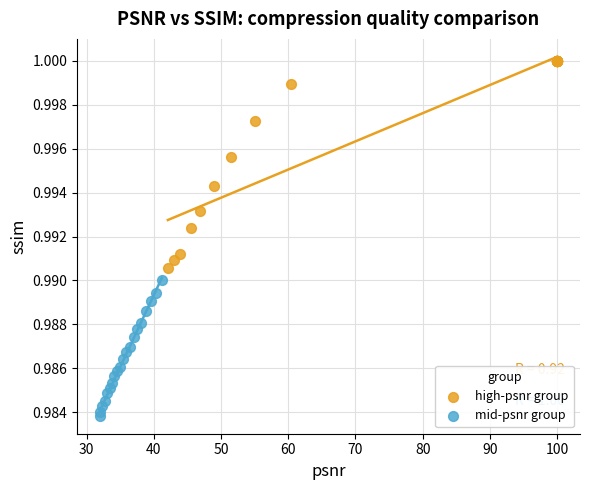

Which series contains the highest Y value?

high-psnr group